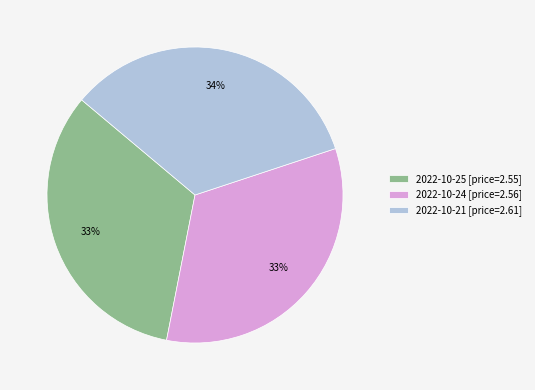

Combined, do 2022-10-24 [price=2.56] and 2022-10-25 [price=2.55] account for over 50%?

Yes